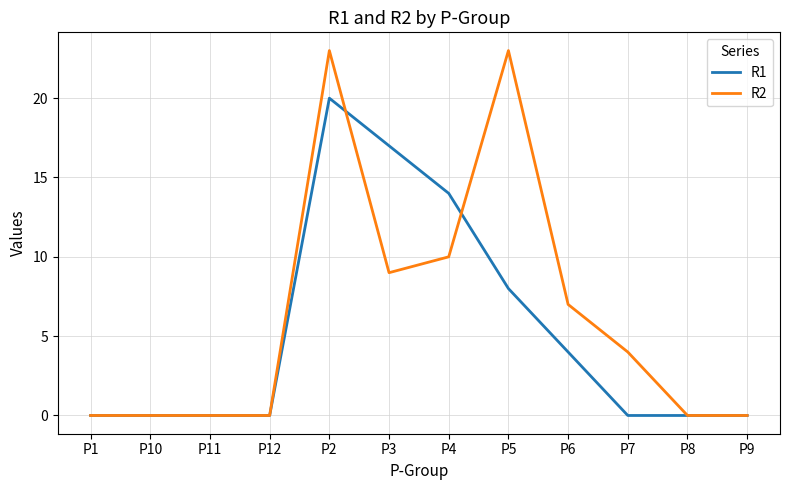

What is the greatest value displayed?

23